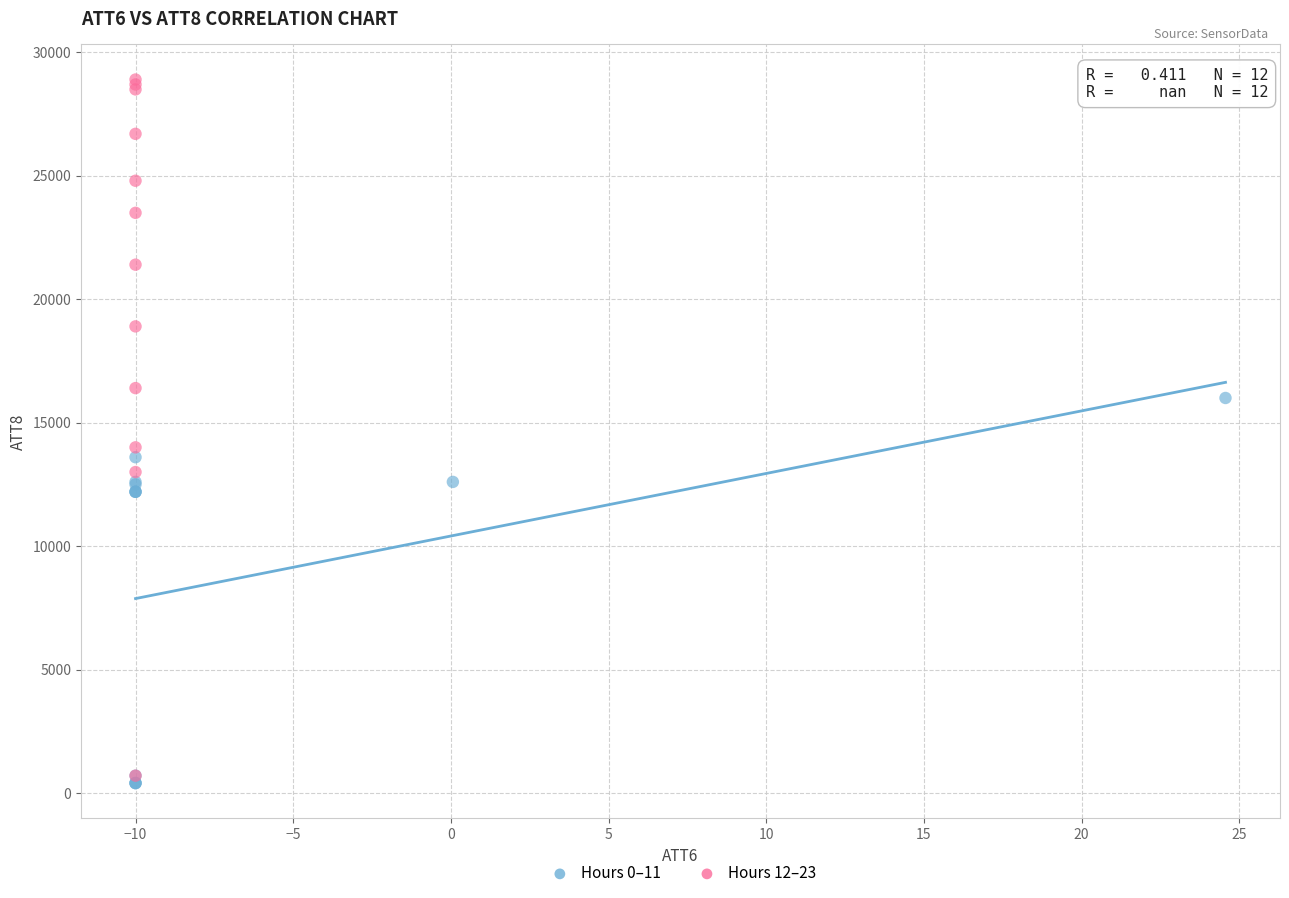

Which series reaches the maximum Y coordinate?

Hours 12–23